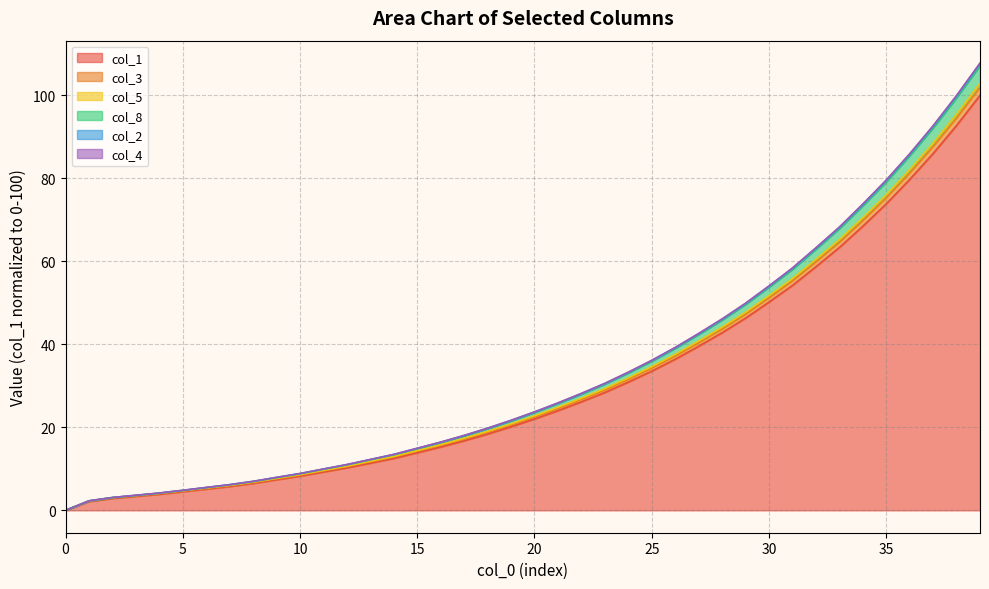

At which label does col_4 reach its peak?

39